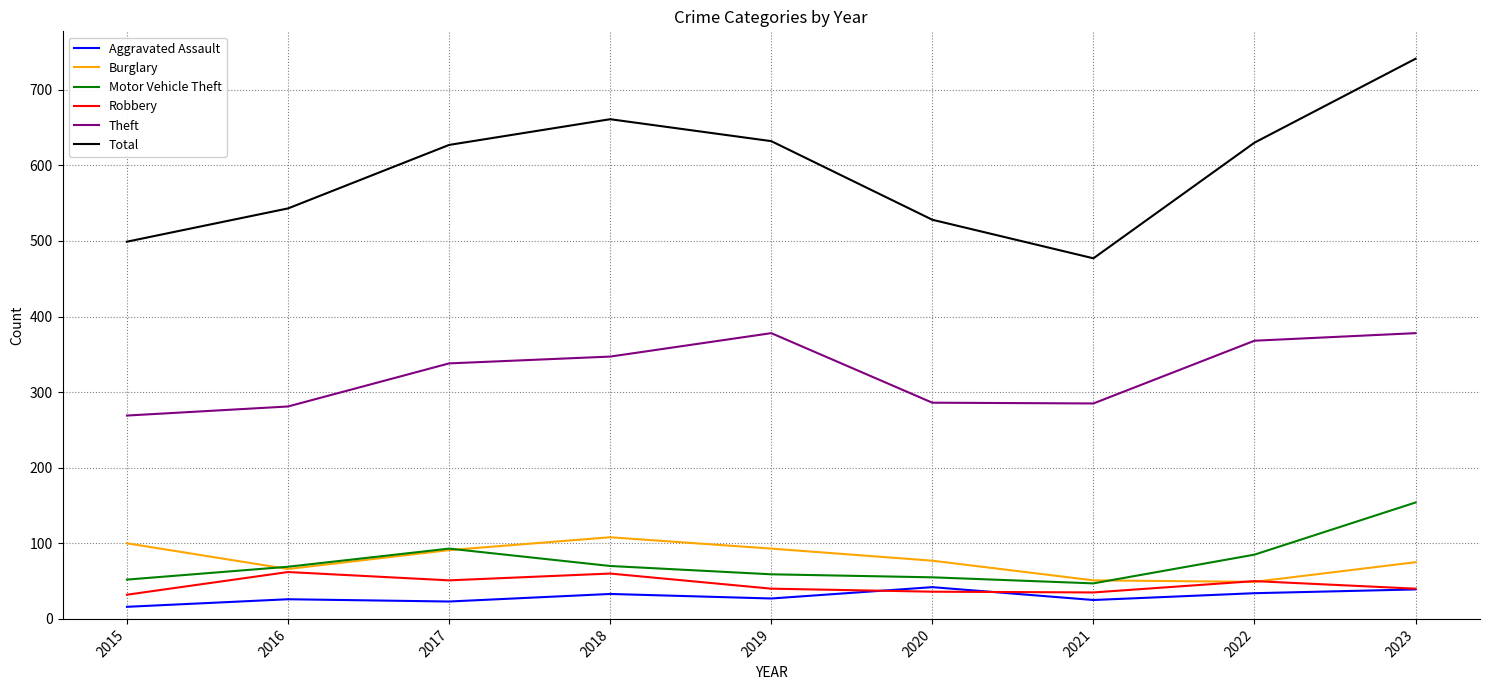

What is the sum of all Aggravated Assault values?

265